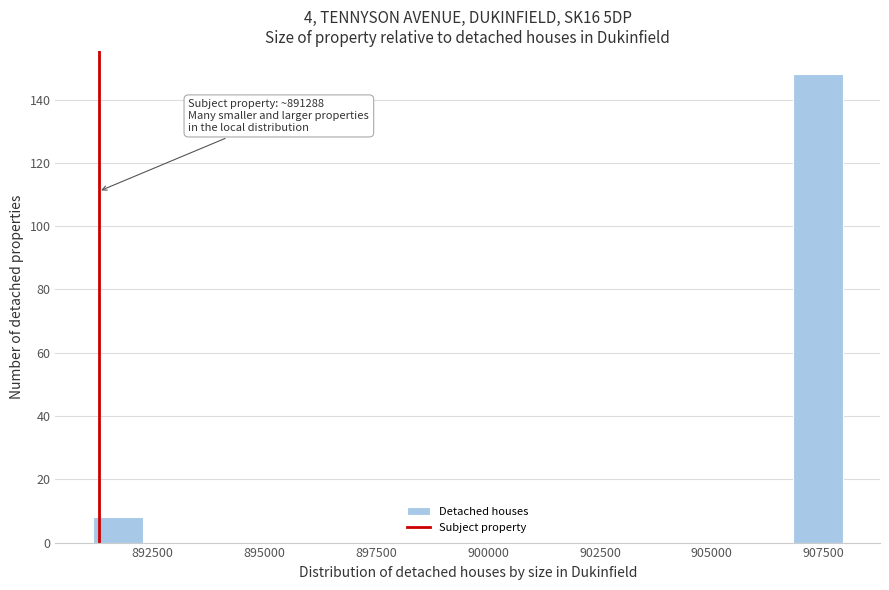

Read against the x-axis, roughly where is the centre of the tallest bar?

907500